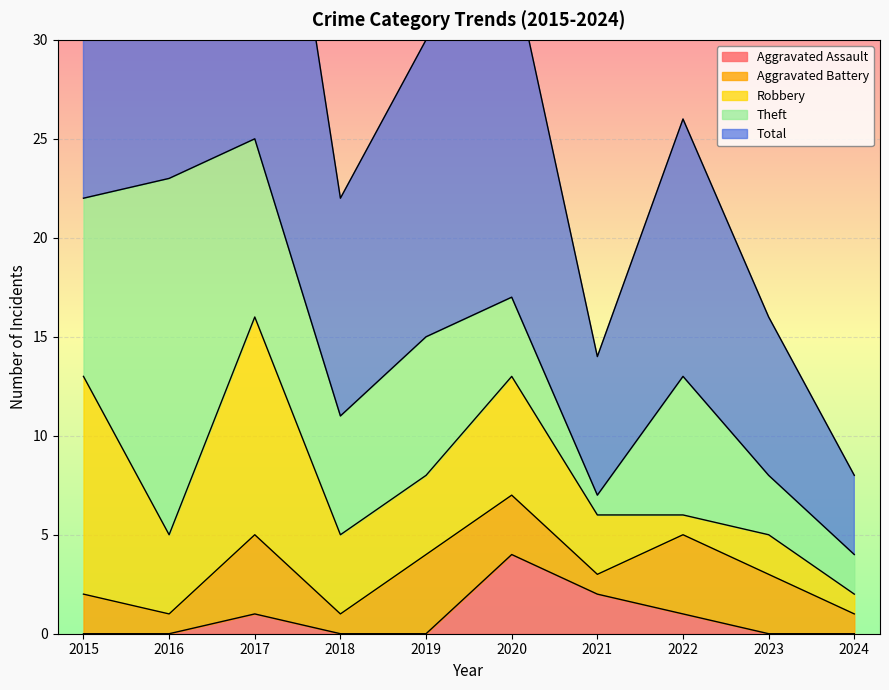

Which series ends up on top after the final intersection of Robbery and Aggravated Battery?

Aggravated Battery